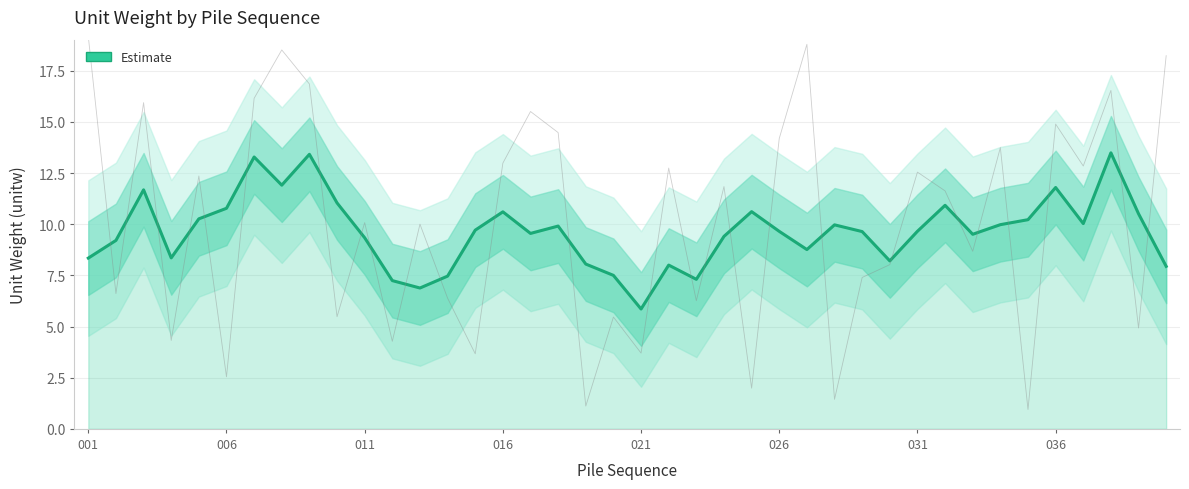

What is the difference between the second highest and second lowest values?

6.5